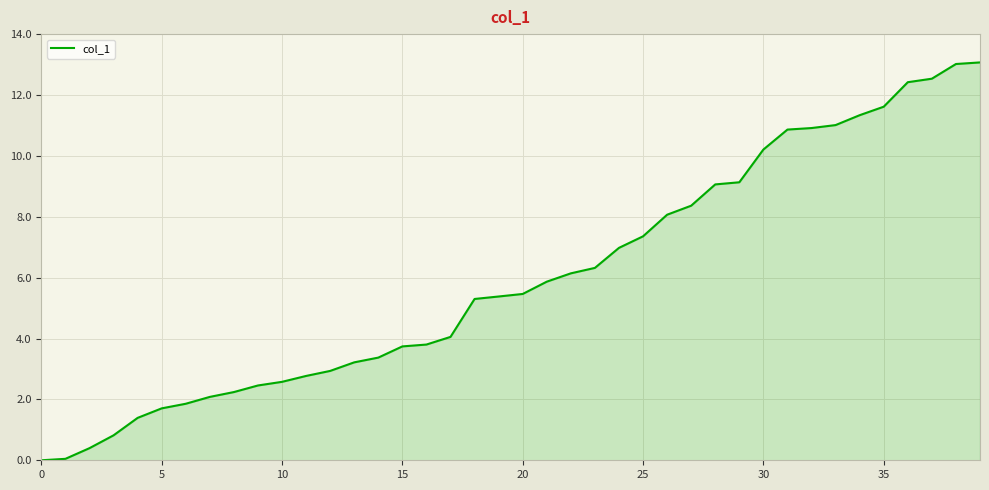

Does the chart have visible grid lines?

Yes